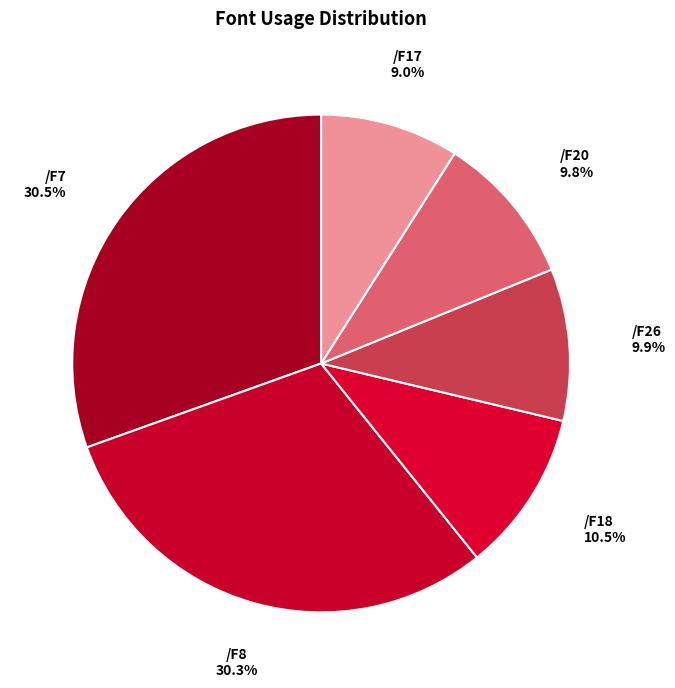

How many slices are in this pie chart?

6